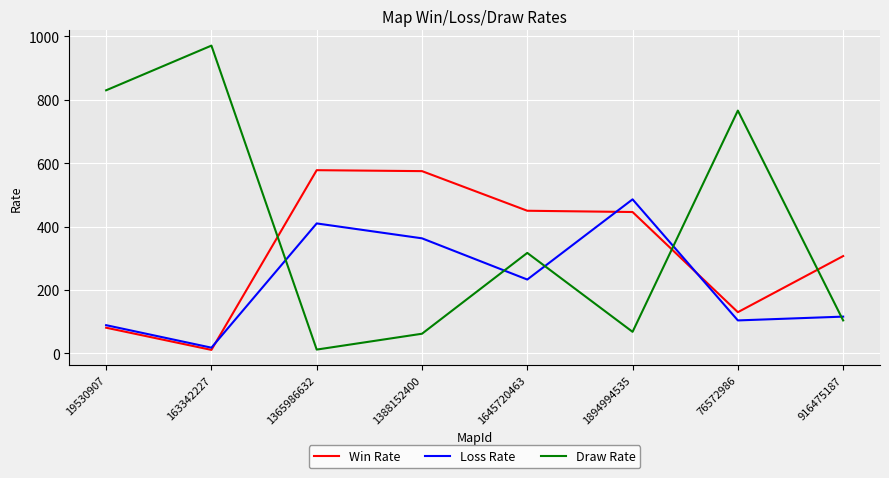

List the series in order of their overall mean, lowest first.

Loss Rate, Win Rate, Draw Rate